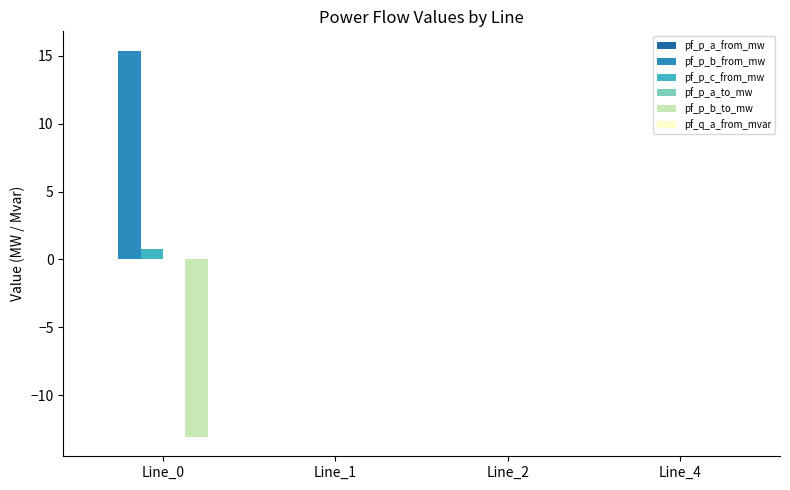

Which series has the largest total across all categories?

pf_p_b_from_mw